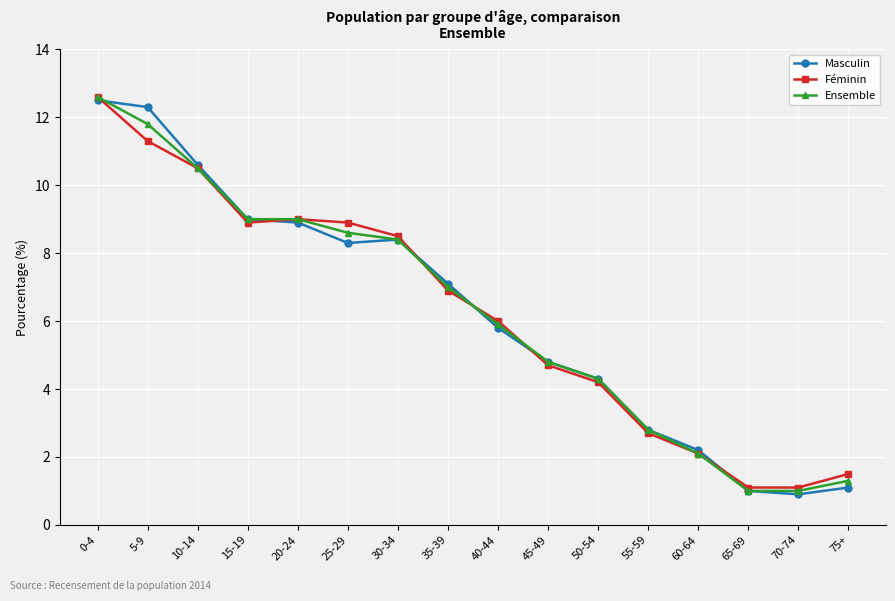

What is the difference between the maximum and minimum values in the Féminin series?

11.5